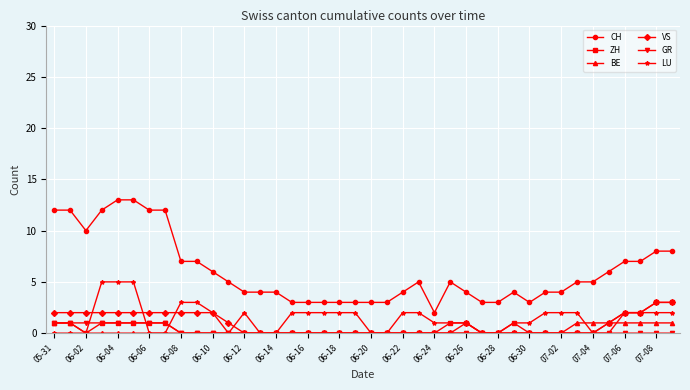

What is the average value of the CH series?

6